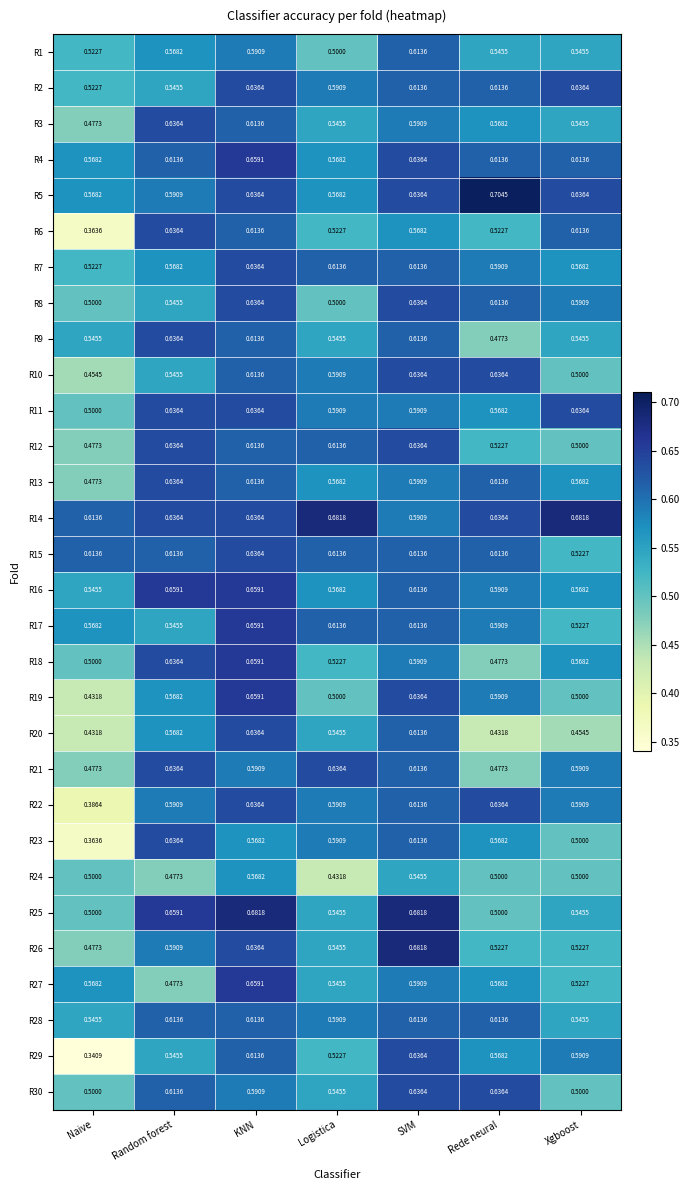

At which category does the chart reach its peak across all series?

Rede neural